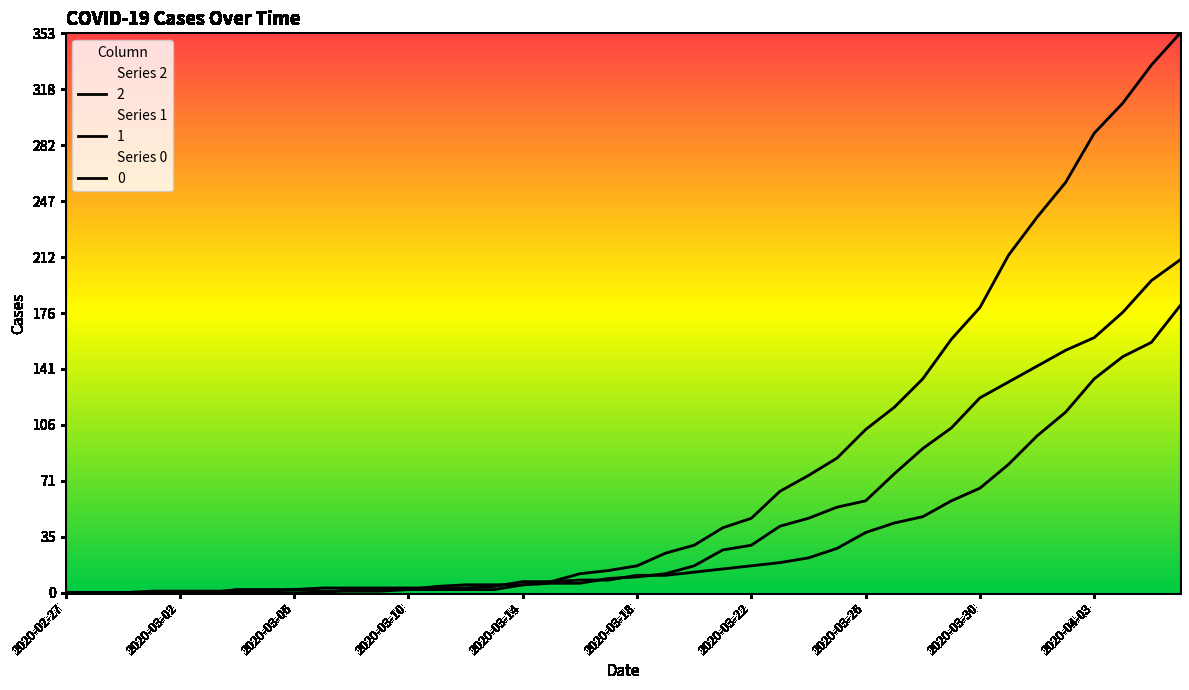

After their last crossing, which series has the higher values: 2 or 1?

2